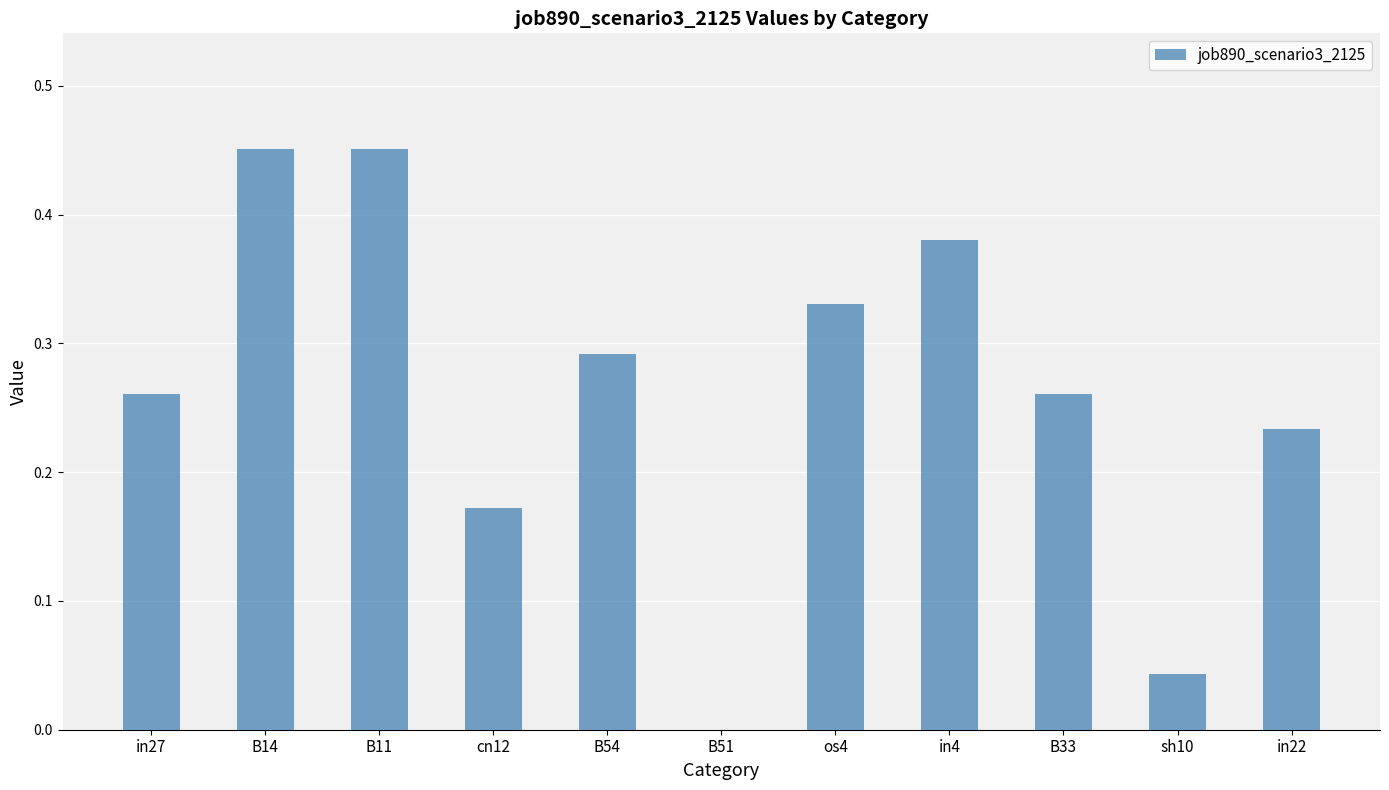

Which has a higher value, B33 or B51?

B33